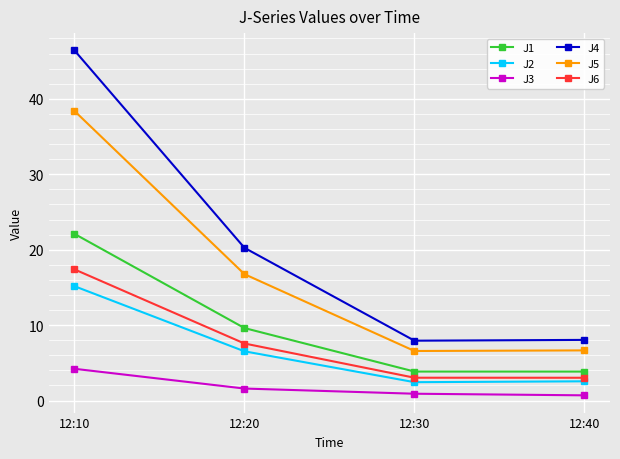

Which series has the largest total across all categories?

J4